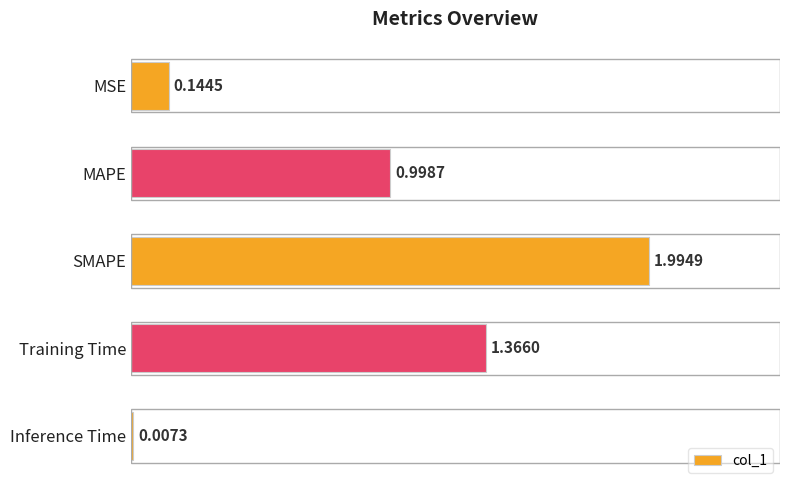

What is the change in value from MAPE to SMAPE?

+1.0